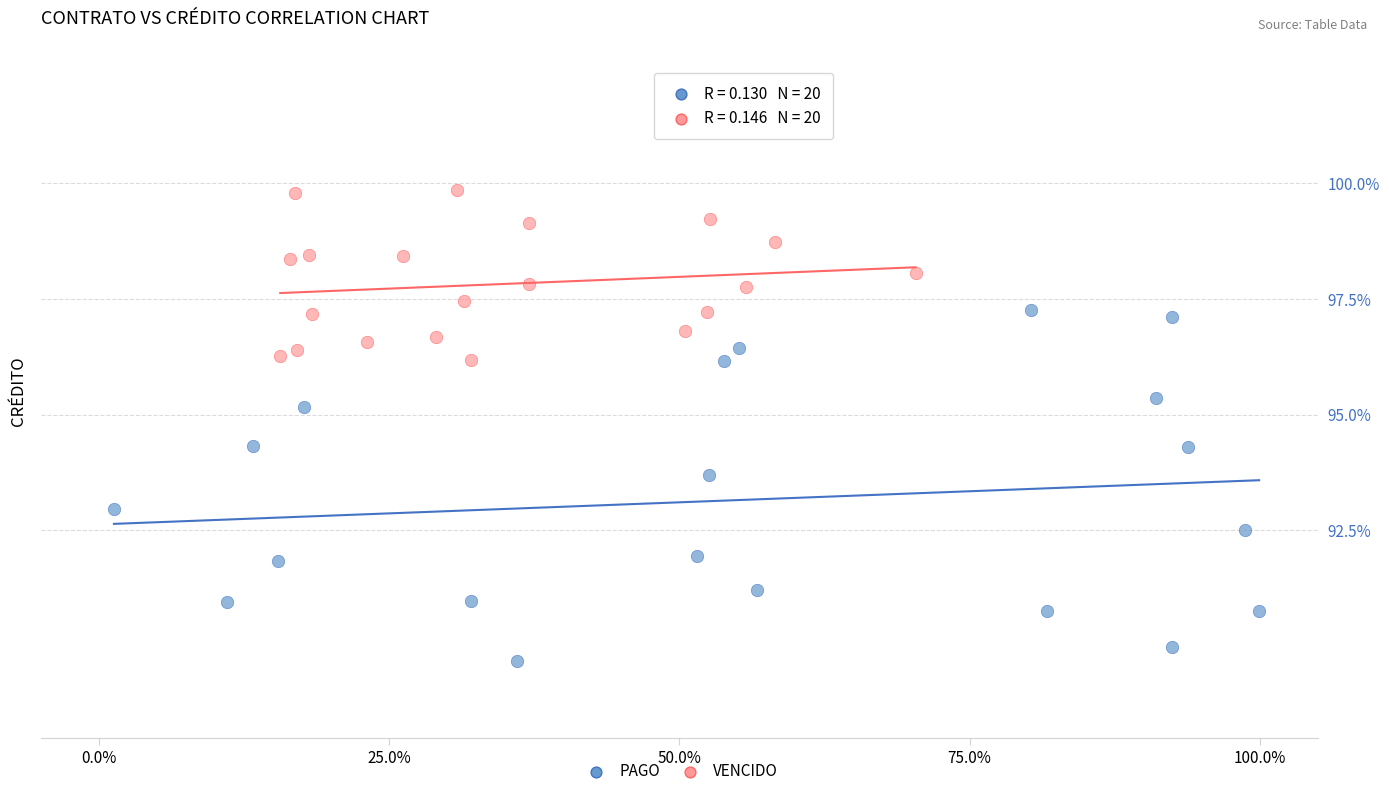

Which series contains the lowest Y value?

PAGO